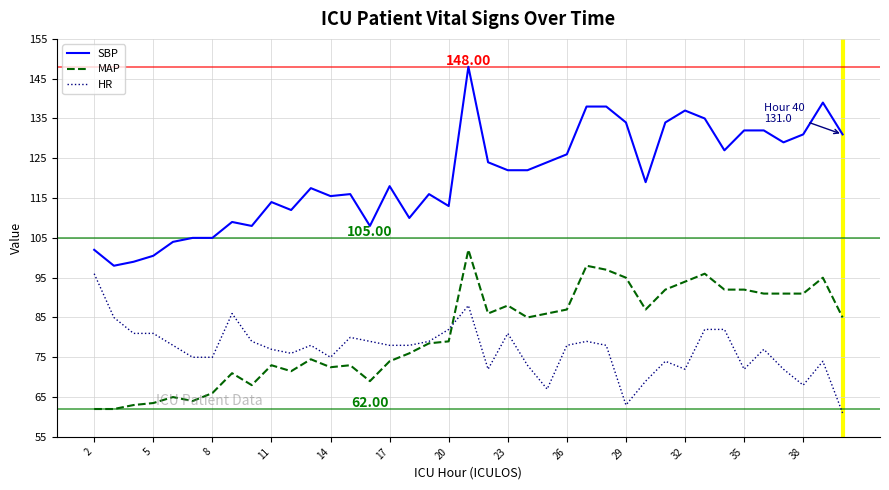

What is the difference between the maximum and minimum values in the MAP series?

40.0